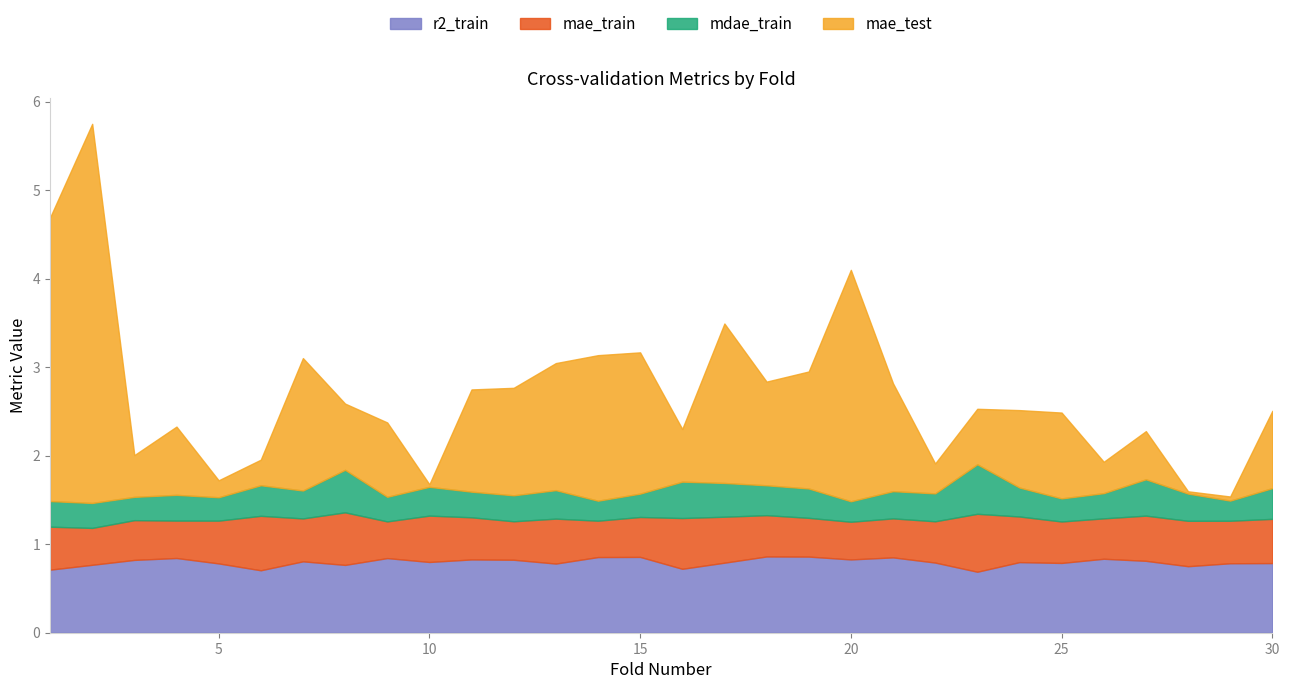

What are all the series names shown in the legend?

r2_train, mae_train, mdae_train, mae_test